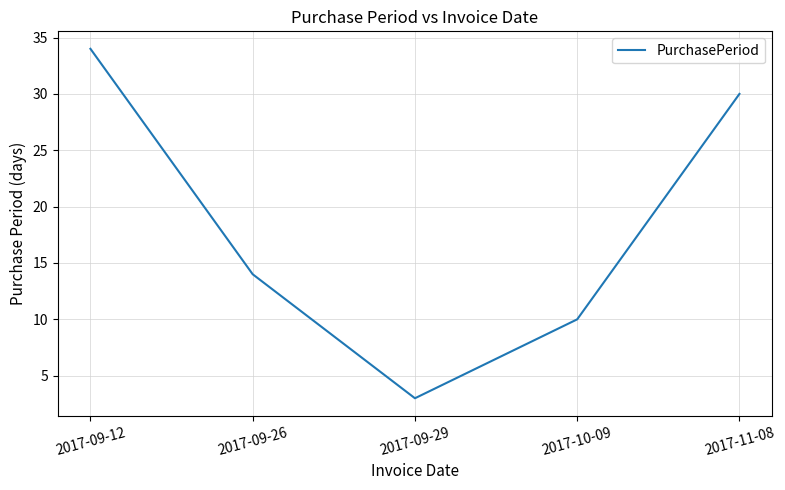

What position from the right is 2017-09-26?

4